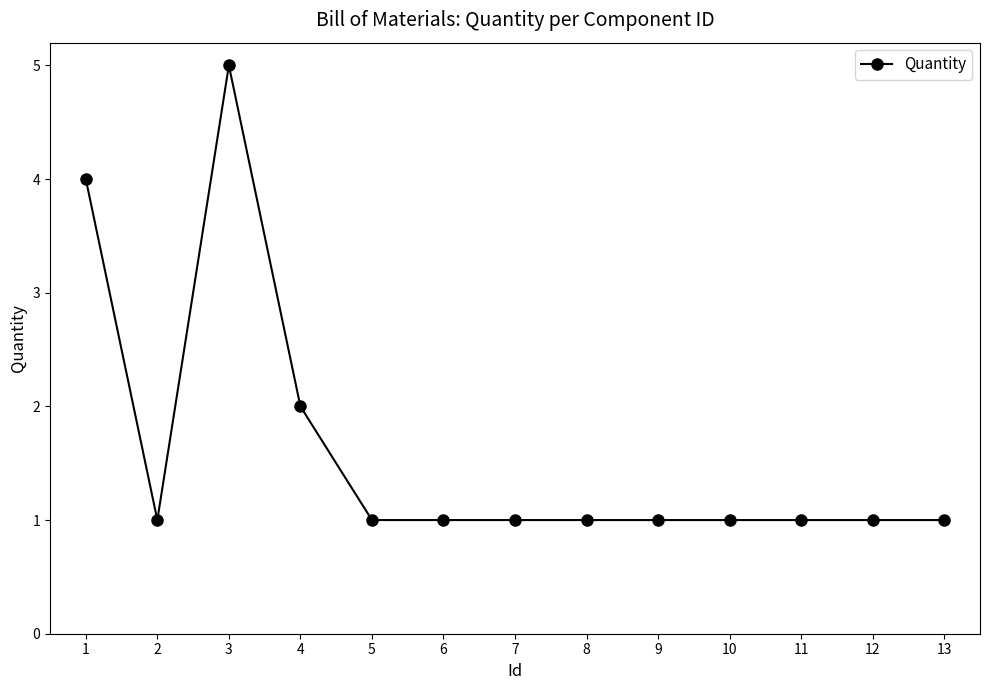

What is the sum of the values at 10 and 7?

2